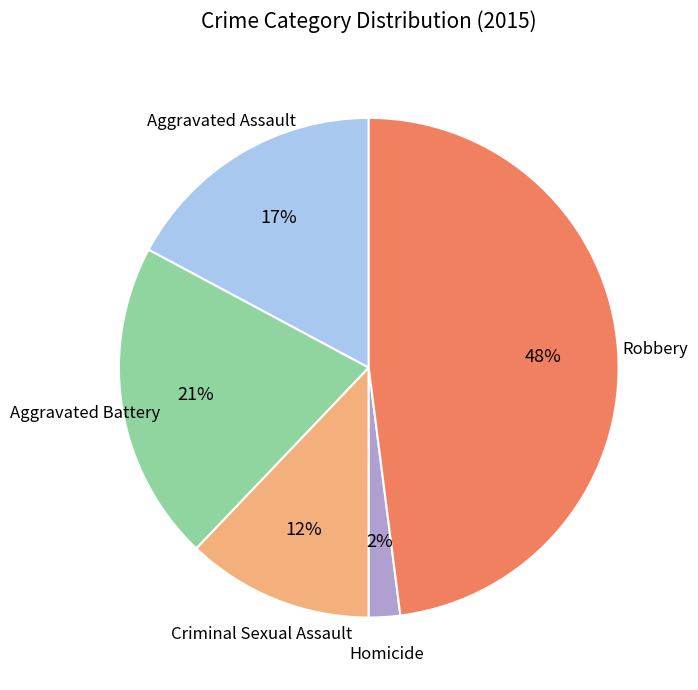

What is the ratio of the value at Homicide to the value at Criminal Sexual Assault?

0.2